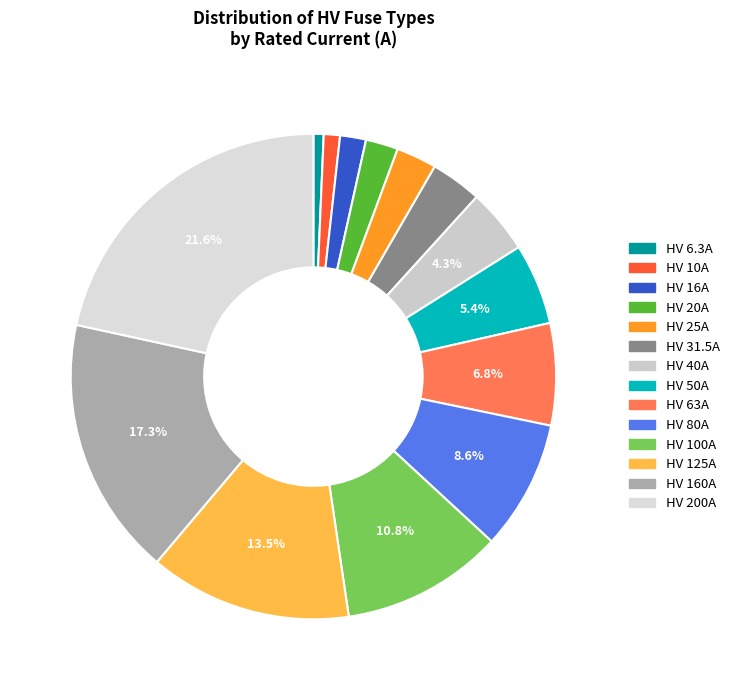

What percentage is the HV 50A slice, to the nearest percent?

5%